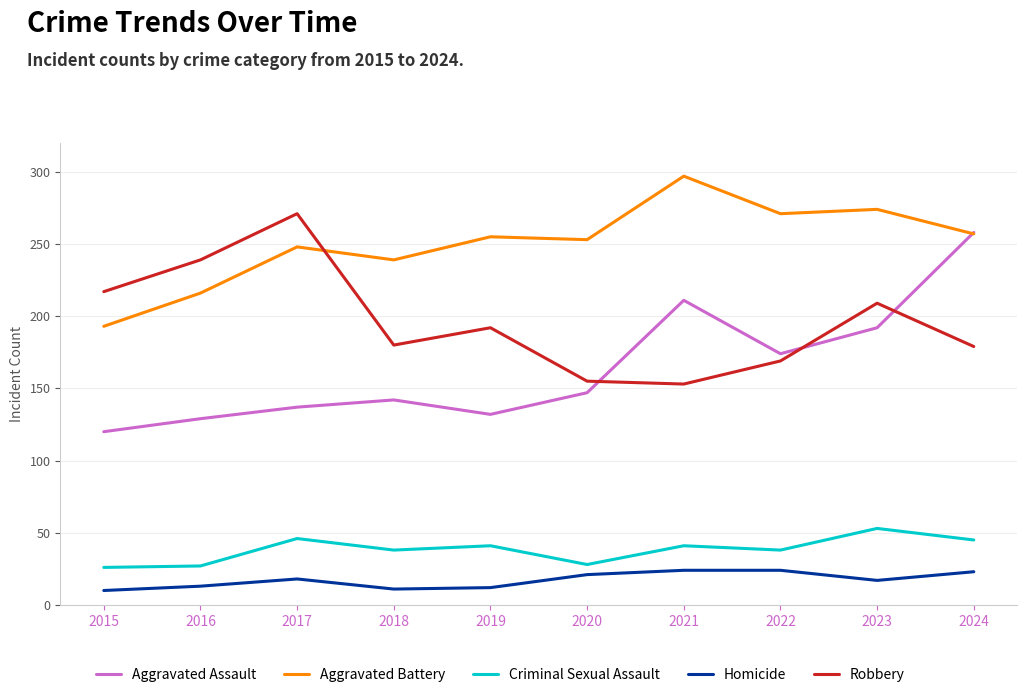

Is the value of Homicide at 2020 greater than the value of Robbery at 2019?

No